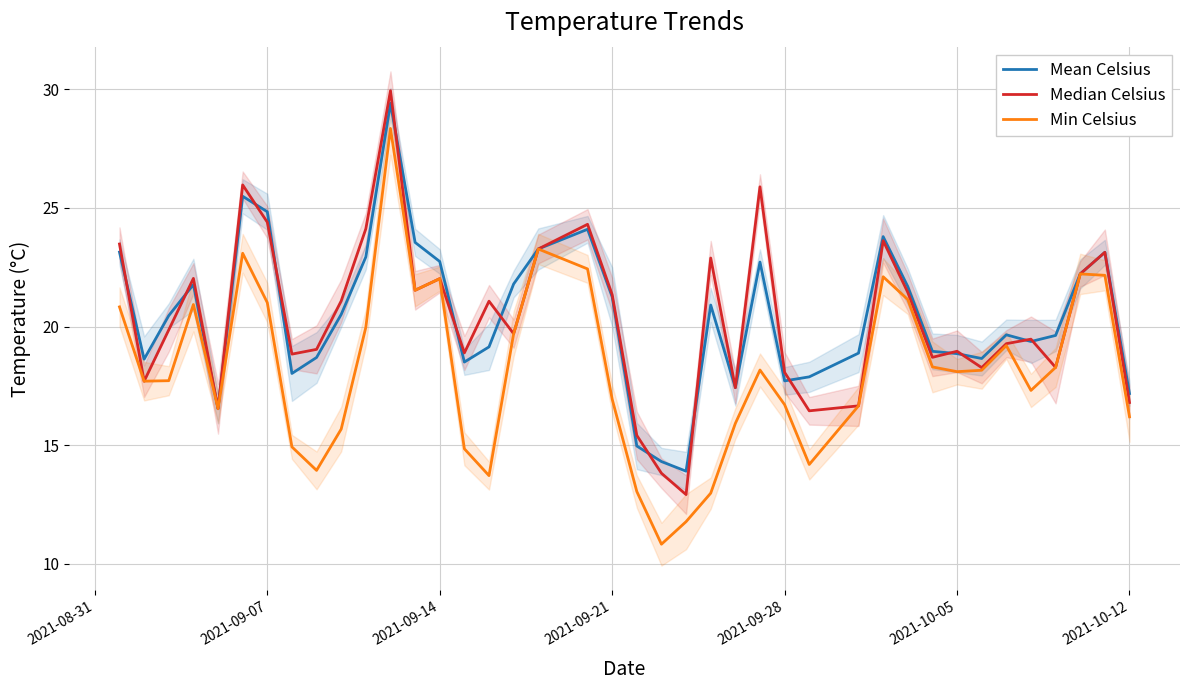

Which has a higher value, 21 or 2021-10-12?

2021-10-12